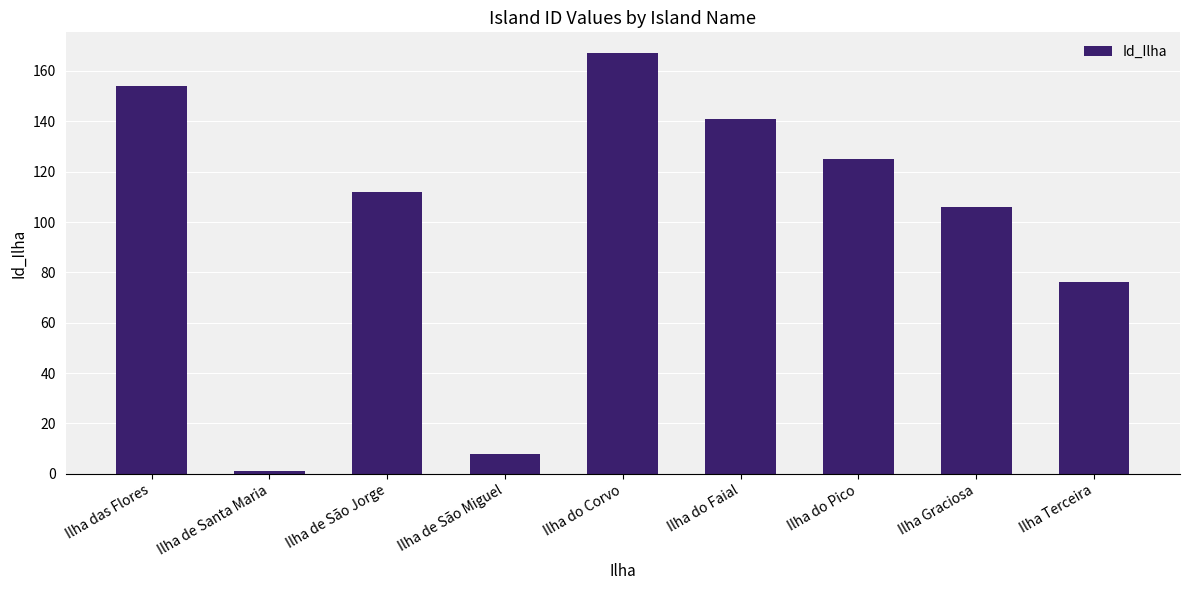

Reading left to right, list all the values displayed in this chart.

Ilha das Flores=154	Ilha de Santa Maria=1	Ilha de São Jorge=112	Ilha de São Miguel=8	Ilha do Corvo=167	Ilha do Faial=141	Ilha do Pico=125	Ilha Graciosa=106	Ilha Terceira=76